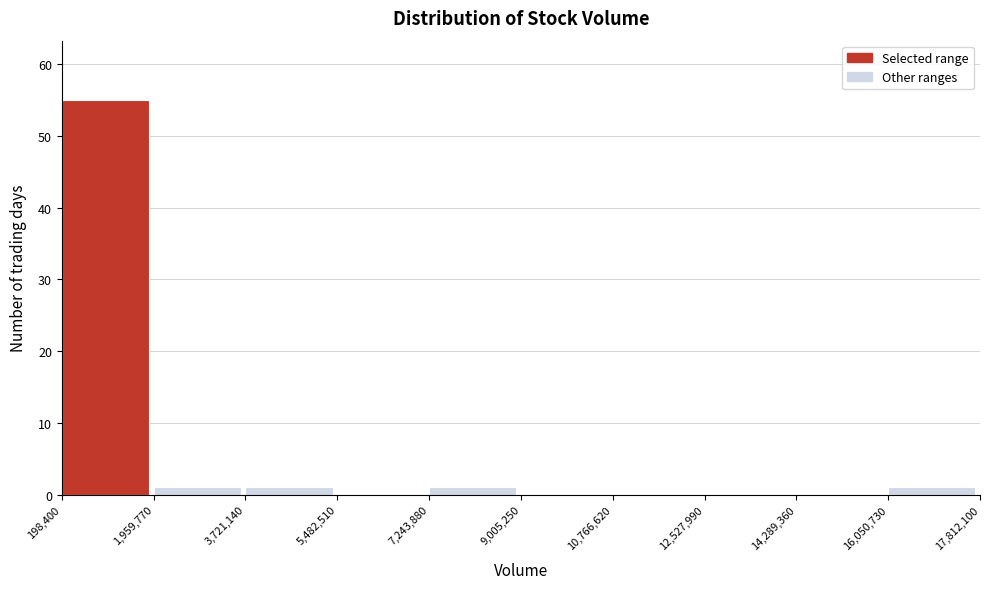

Reading left to right, list every bar in this chart as the range it spans on the x-axis followed by its height. The values are not printed on the chart, so give them approximately, as read against the axis.

198,400 to 1,959,770: 55
1,959,770 to 3,721,140: 1
3,721,140 to 5,482,510: 1
5,482,510 to 7,243,880: 0
7,243,880 to 9,005,250: 1
9,005,250 to 10,766,620: 0
10,766,620 to 12,527,990: 0
12,527,990 to 14,289,360: 0
14,289,360 to 16,050,730: 0
16,050,730 to 17,812,100: 1